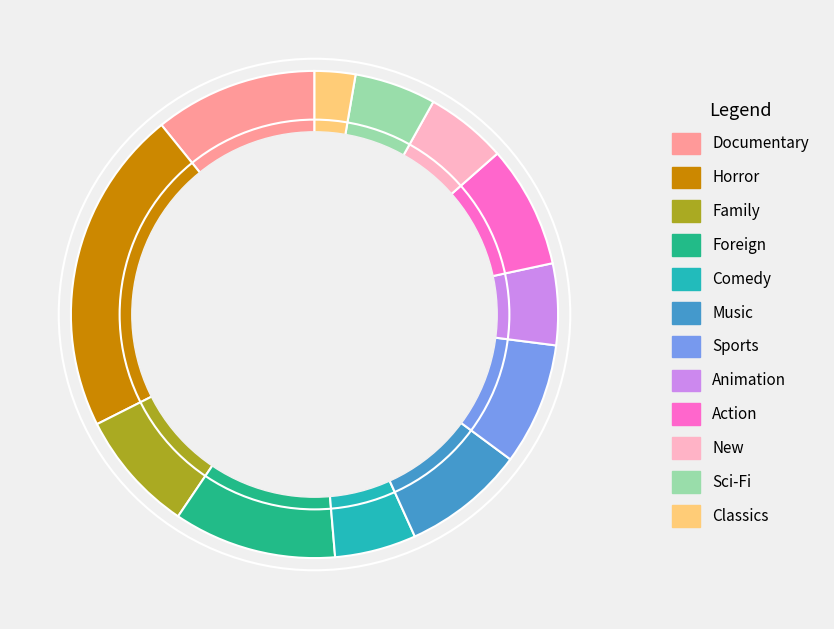

Which category has the biggest portion of the pie?

Horror